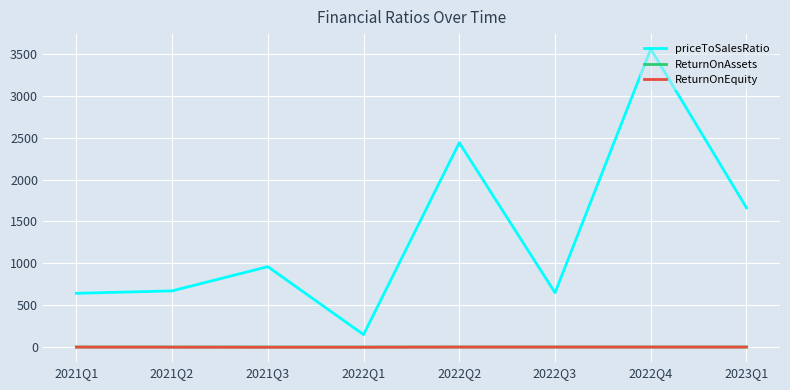

What are all the series names shown in the legend?

priceToSalesRatio, ReturnOnAssets, ReturnOnEquity